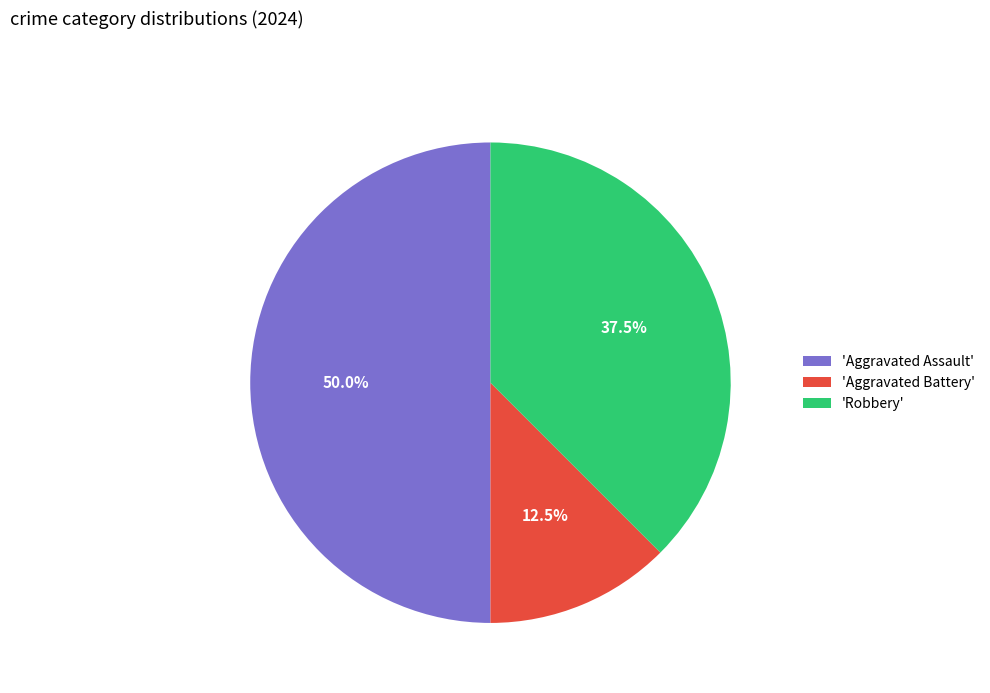

Do 'Robbery' and 'Aggravated Assault' together represent more than half of the pie?

Yes